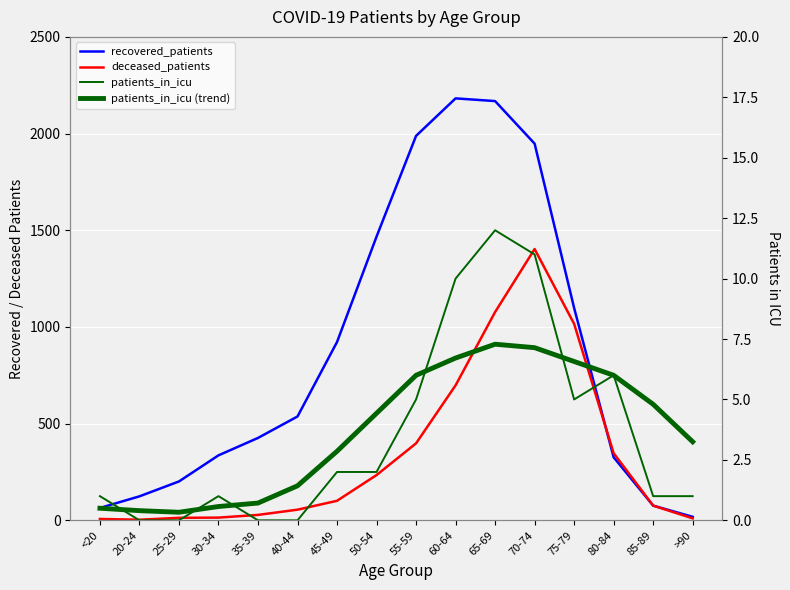

How many categories are shown in the chart?

16